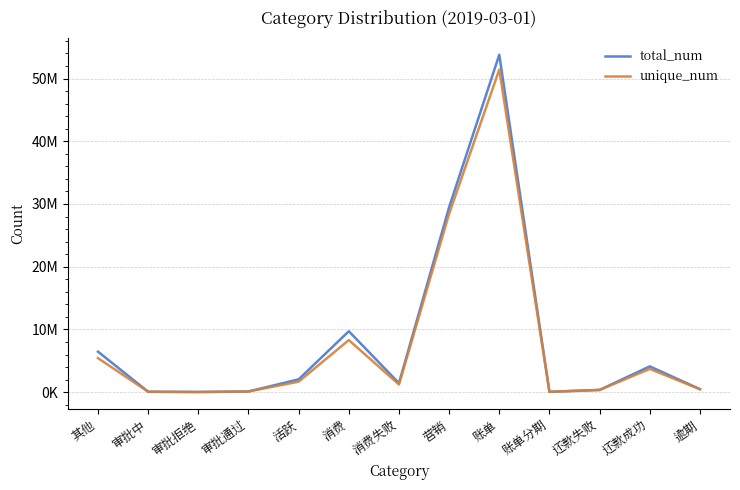

The total_num series shows 4119435 at 还款成功. True or false?

True